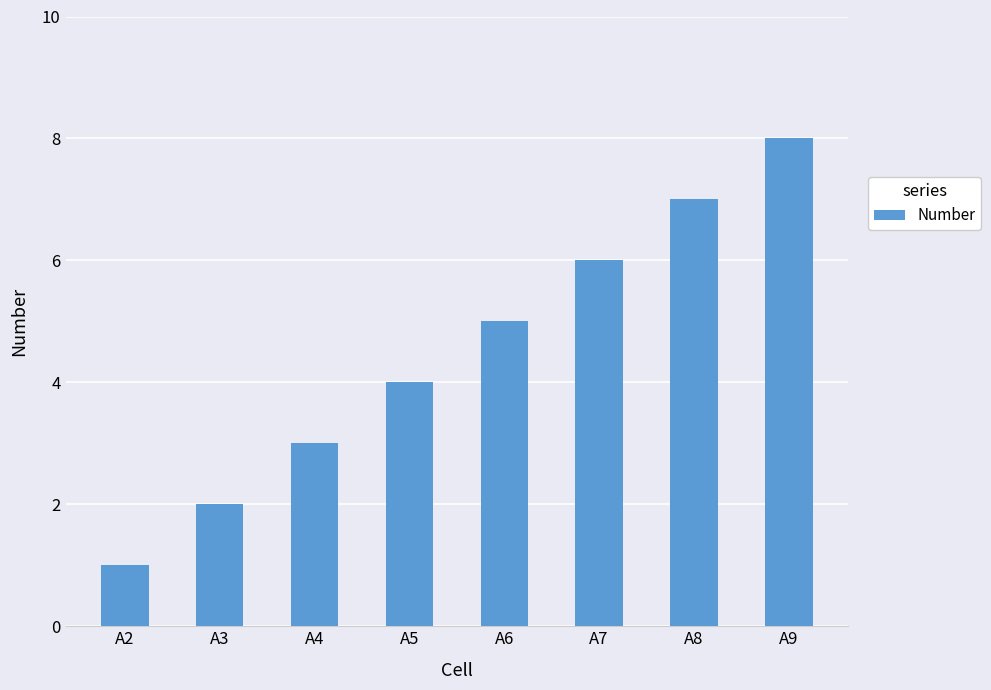

Approximately how many times larger is the value at A3 compared to A2?

2.0